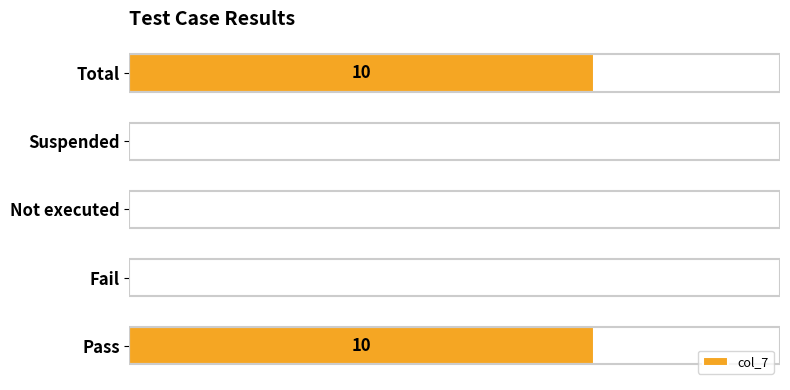

Count the number of values greater than 0.

2